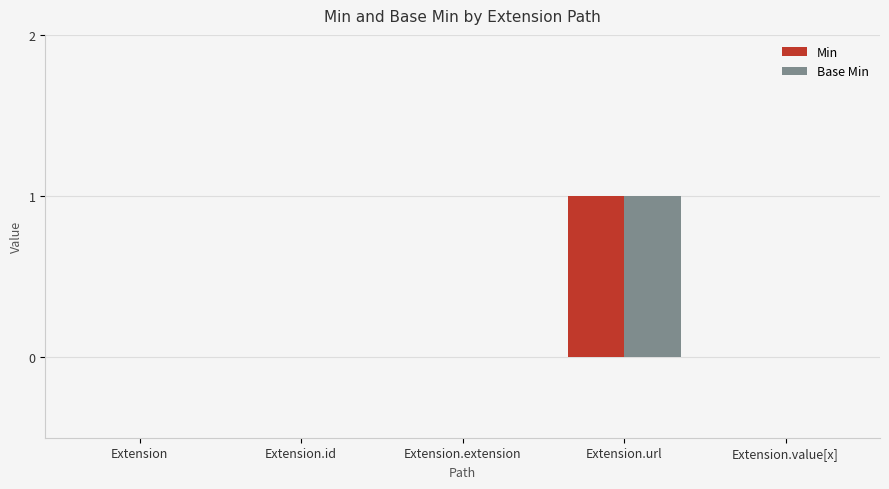

Reading right to left, extract all data points from this chart.

Min: Extension.value[x]=0	Extension.url=1	Extension.extension=0	Extension.id=0	Extension=0
Base Min: Extension.value[x]=0	Extension.url=1	Extension.extension=0	Extension.id=0	Extension=0